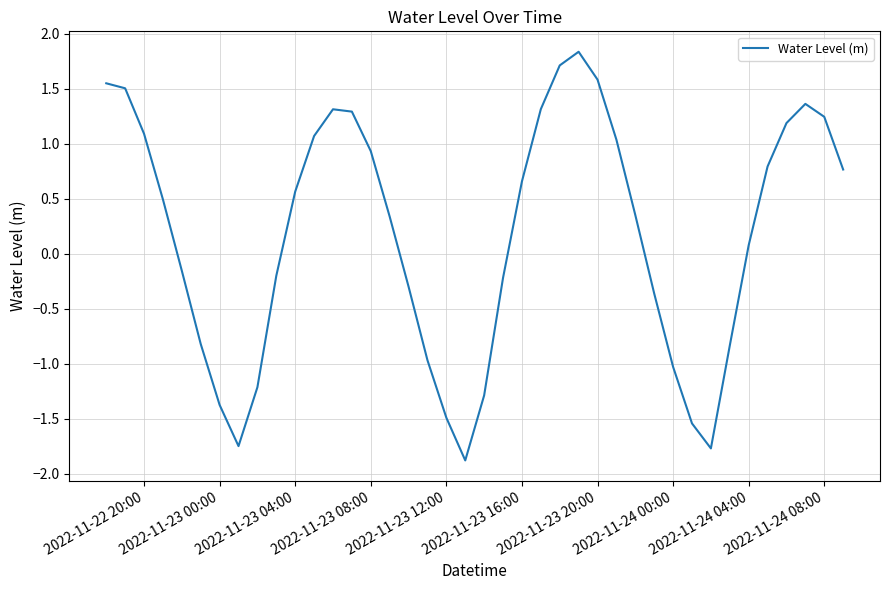

What is the difference between the maximum and minimum values?

3.7